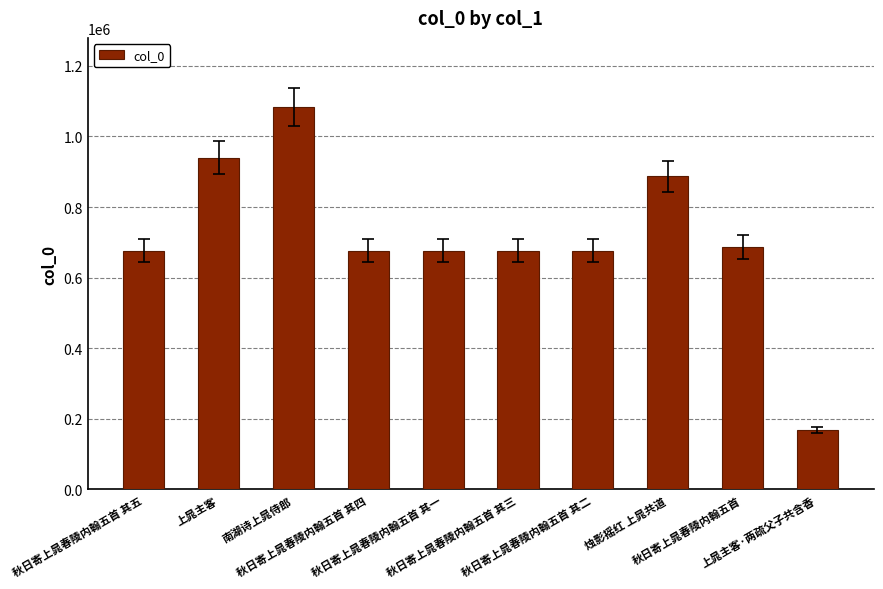

What is the sum of all values?

7150826